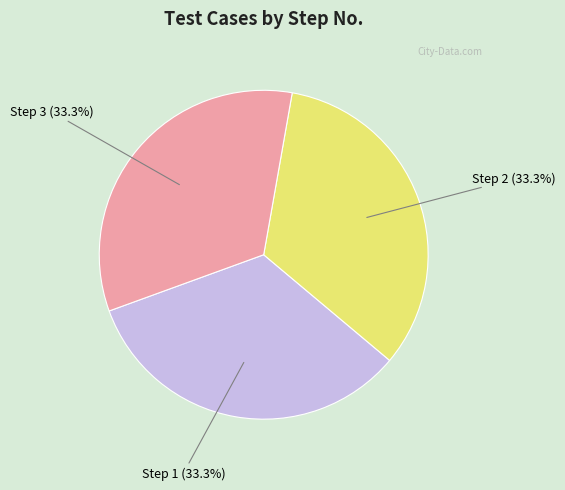

Do Step 2 and Step 1 together represent more than half of the pie?

Yes